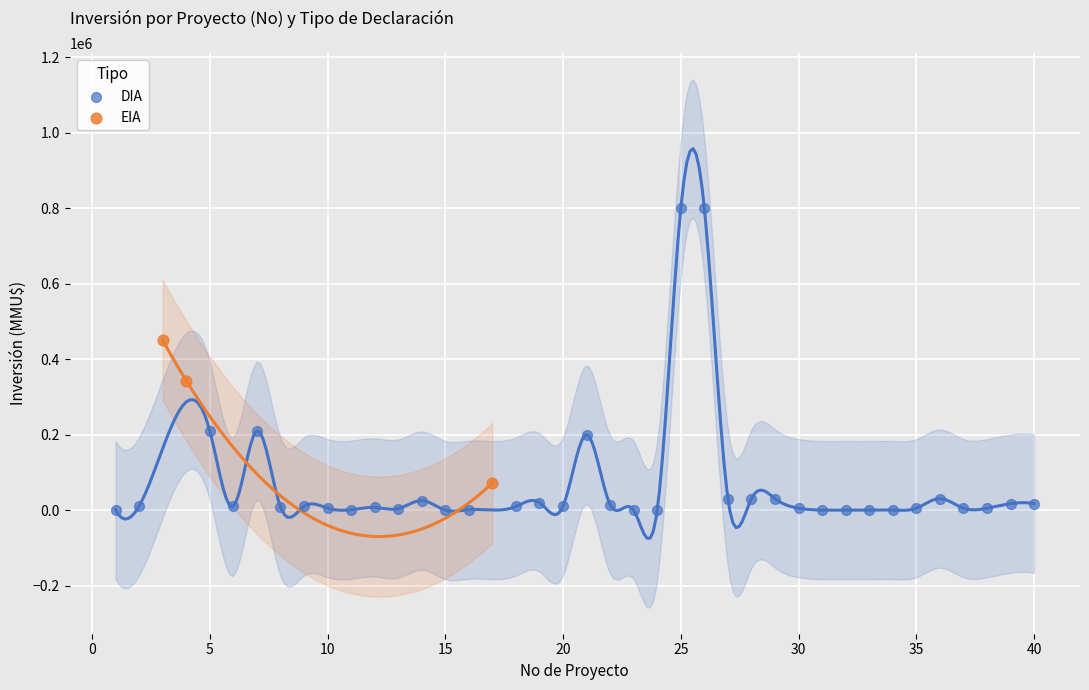

Which series has the widest spread of Y values?

DIA